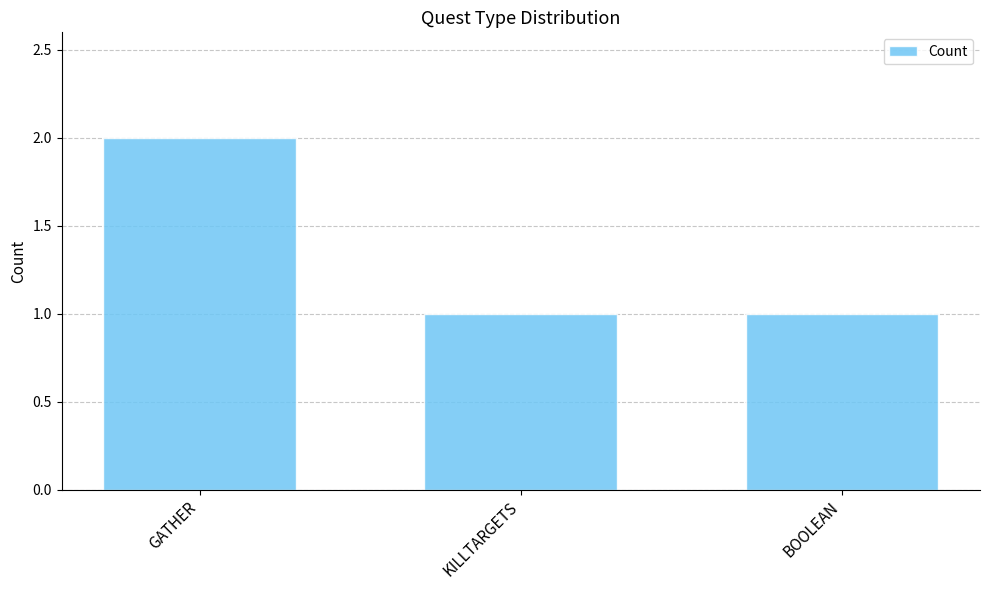

What is the label of the 3rd bar from the right?

GATHER